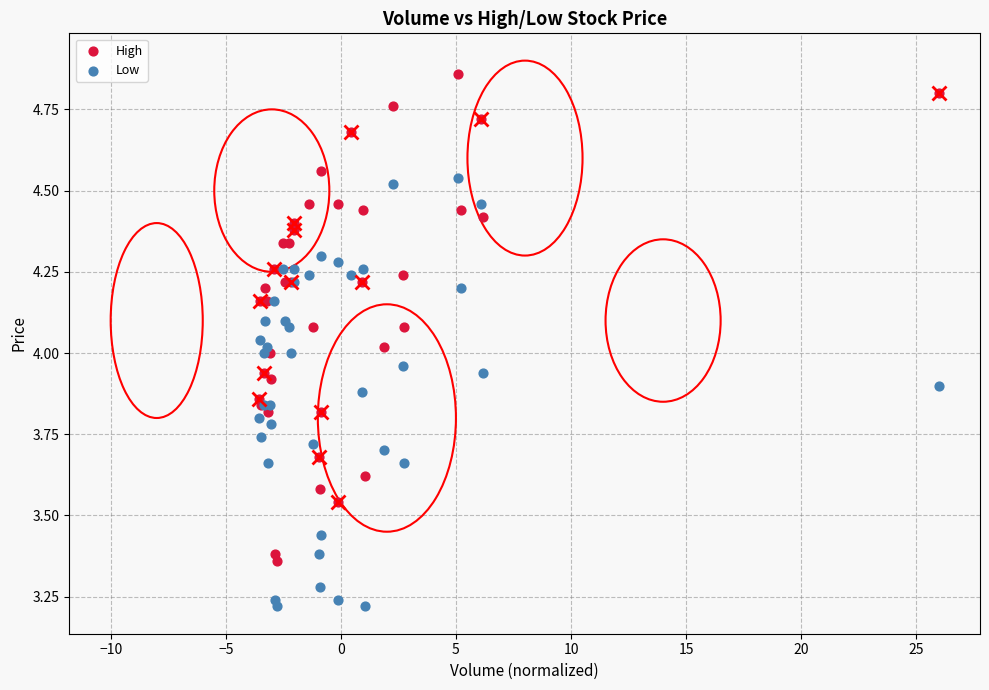

Which series contains the highest Y value?

High